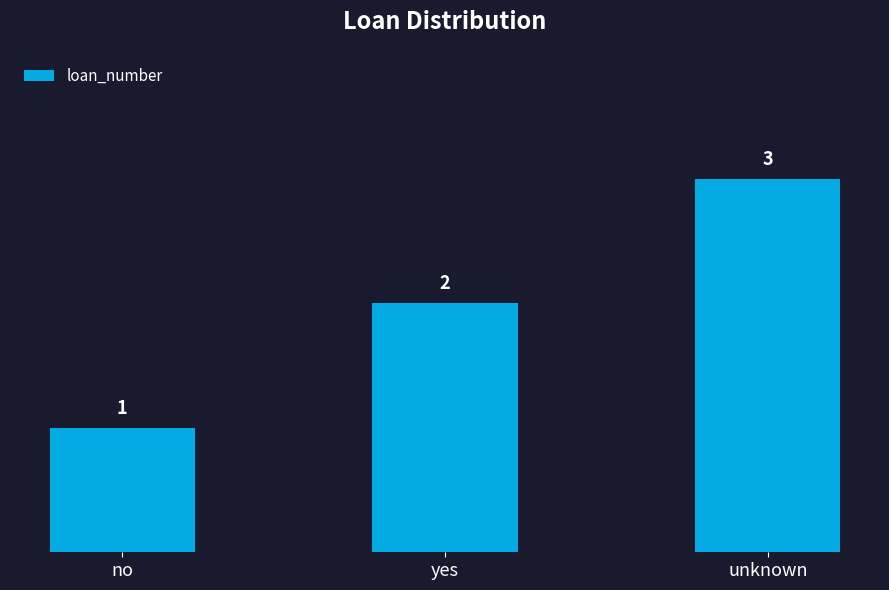

Rank the categories by value from lowest to highest.

no, yes, unknown